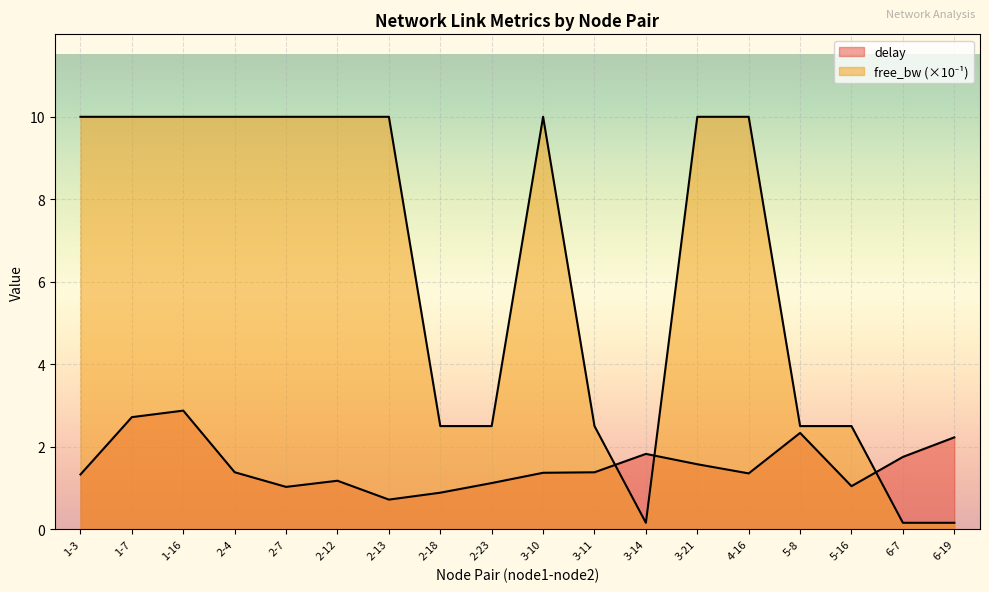

What is the greatest value displayed?

10.0